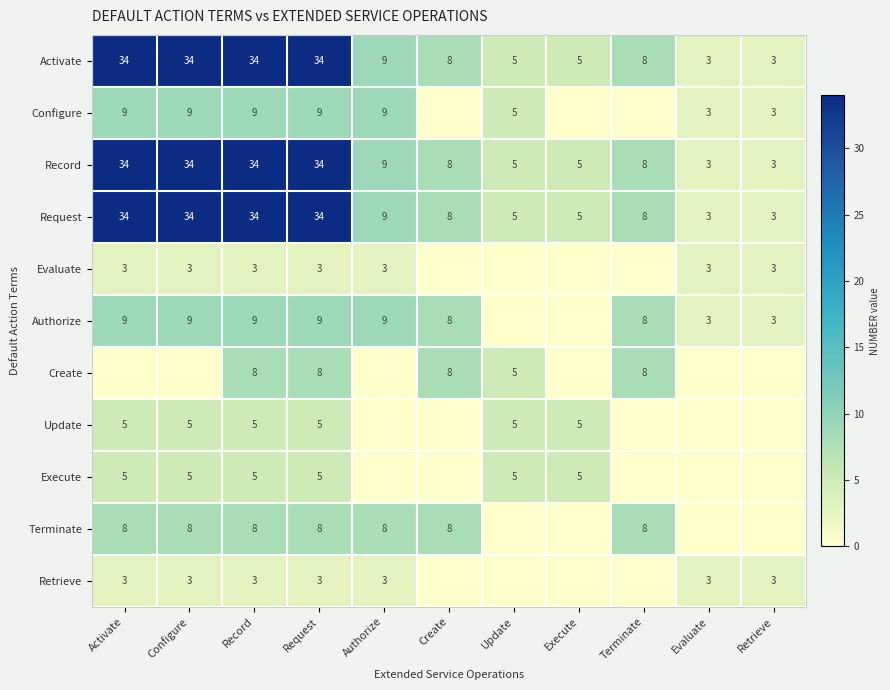

Is the value of Request at Record greater than the value of Retrieve at Activate?

Yes